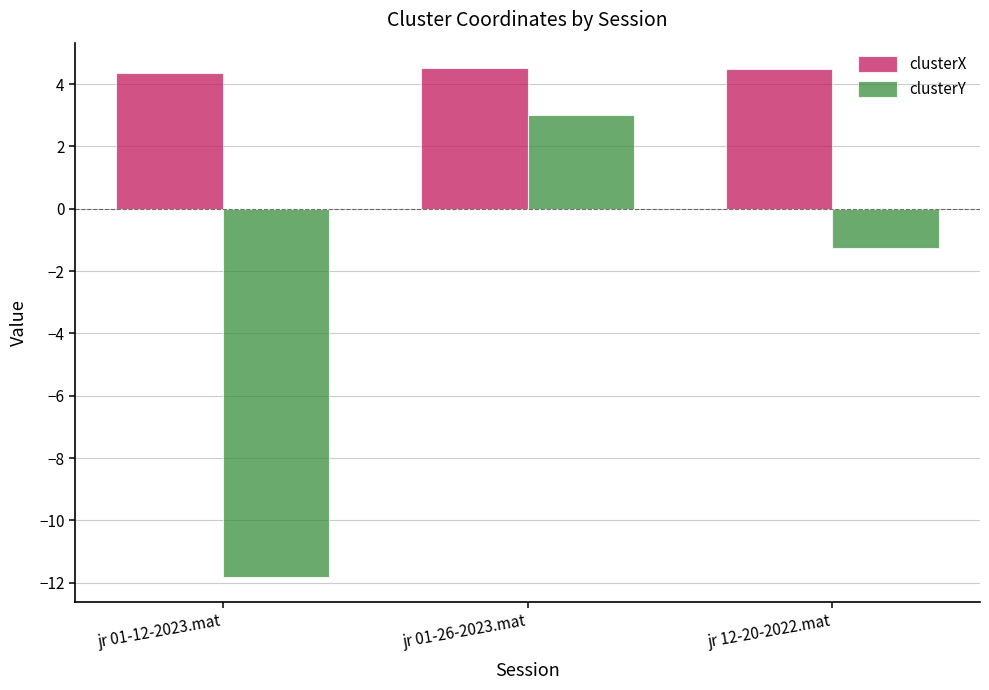

At which category is the sum across all series the highest?

jr 01-26-2023.mat